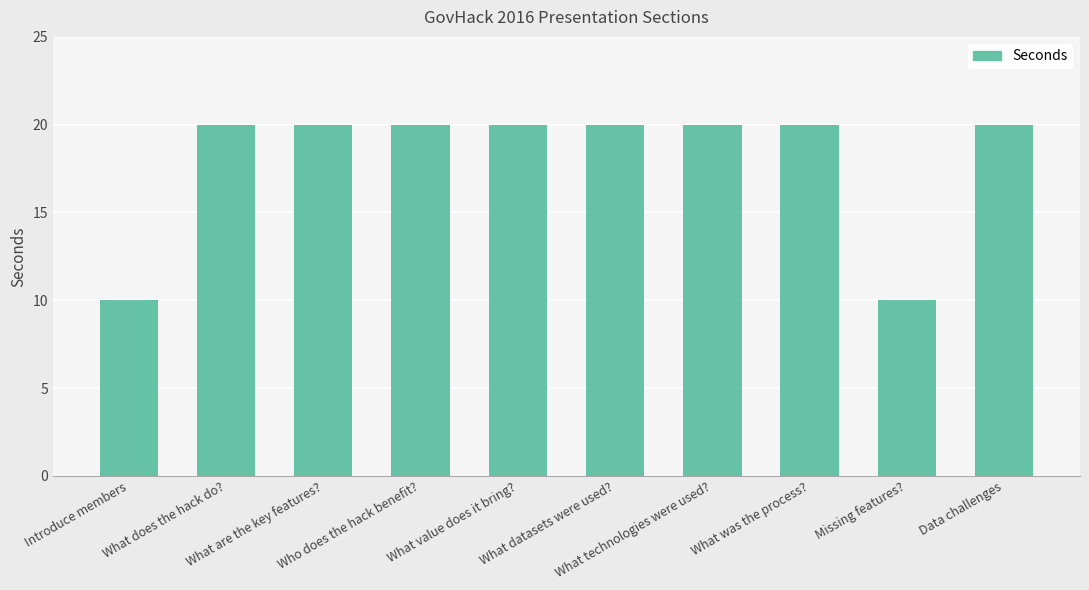

Reading left to right, extract all data points from this chart.

10	20	20	20	20	20	20	20	10	20